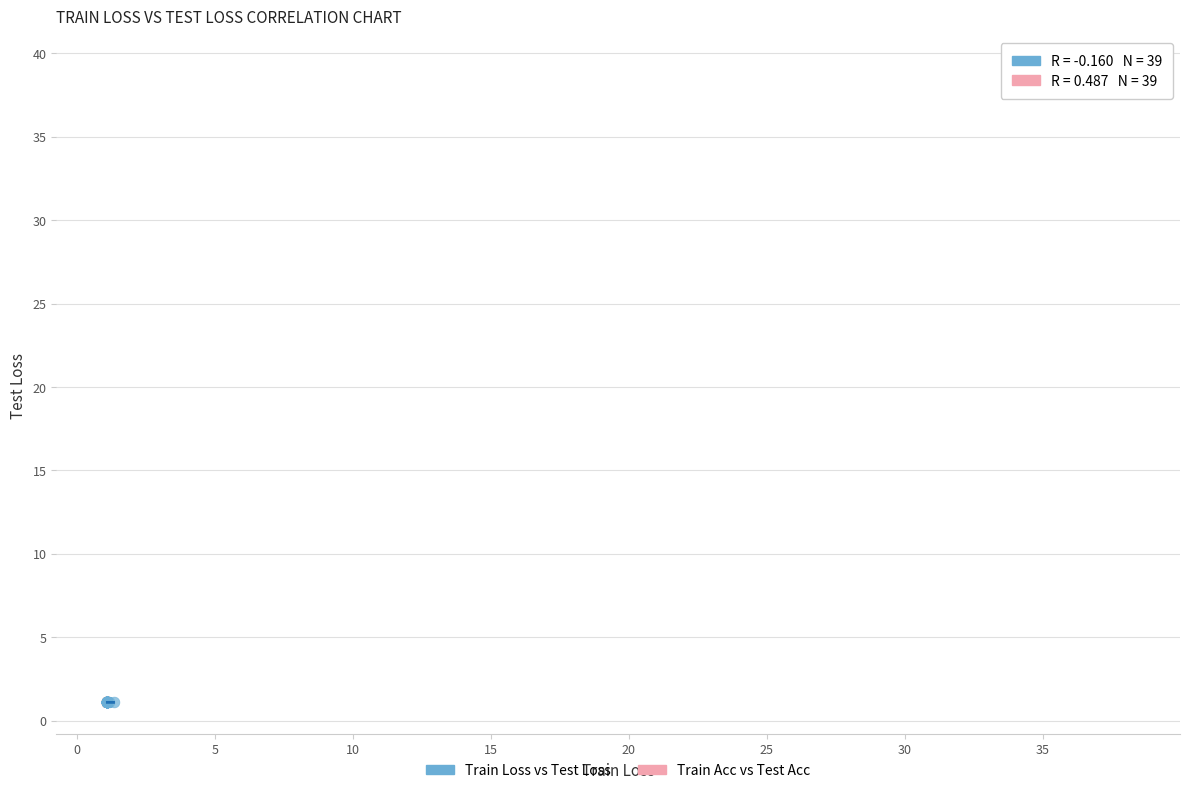

Which series reaches the minimum Y coordinate?

Train Loss vs Test Loss